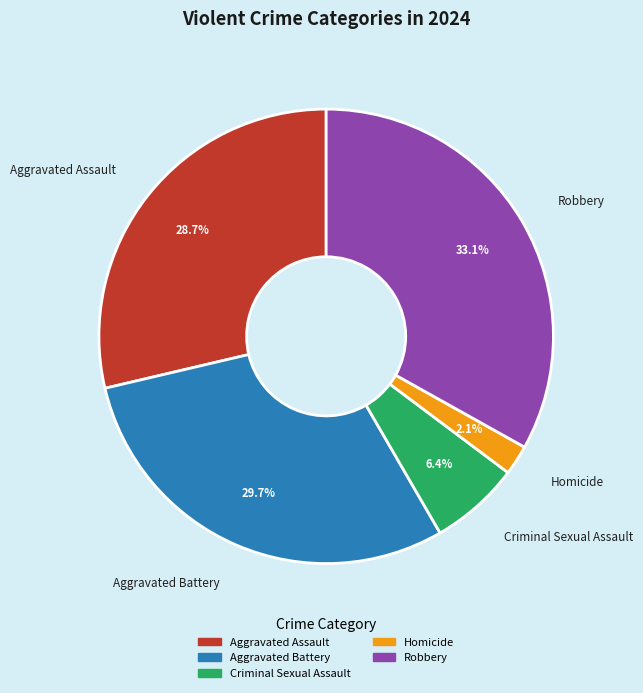

To the nearest percent, what portion does Aggravated Battery represent?

30%